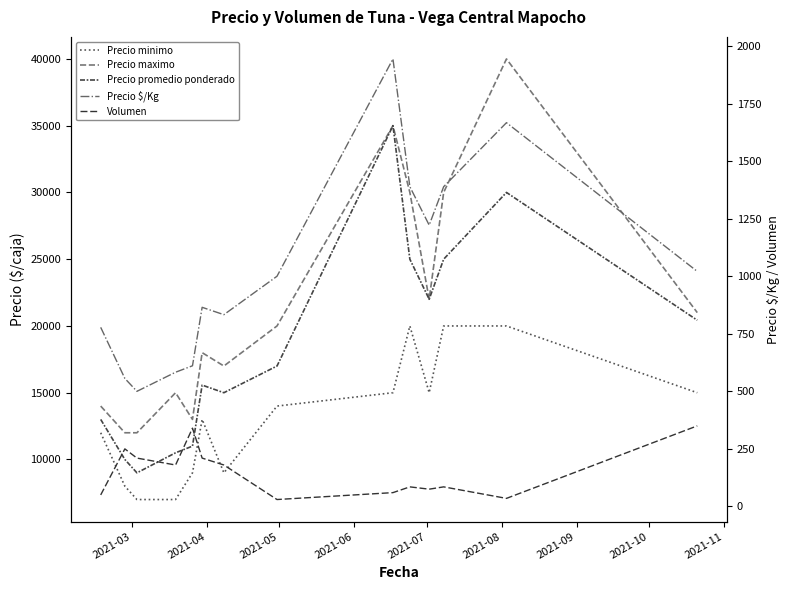

Is it true that Precio promedio ponderado equals 11011 at 2021-10?

False